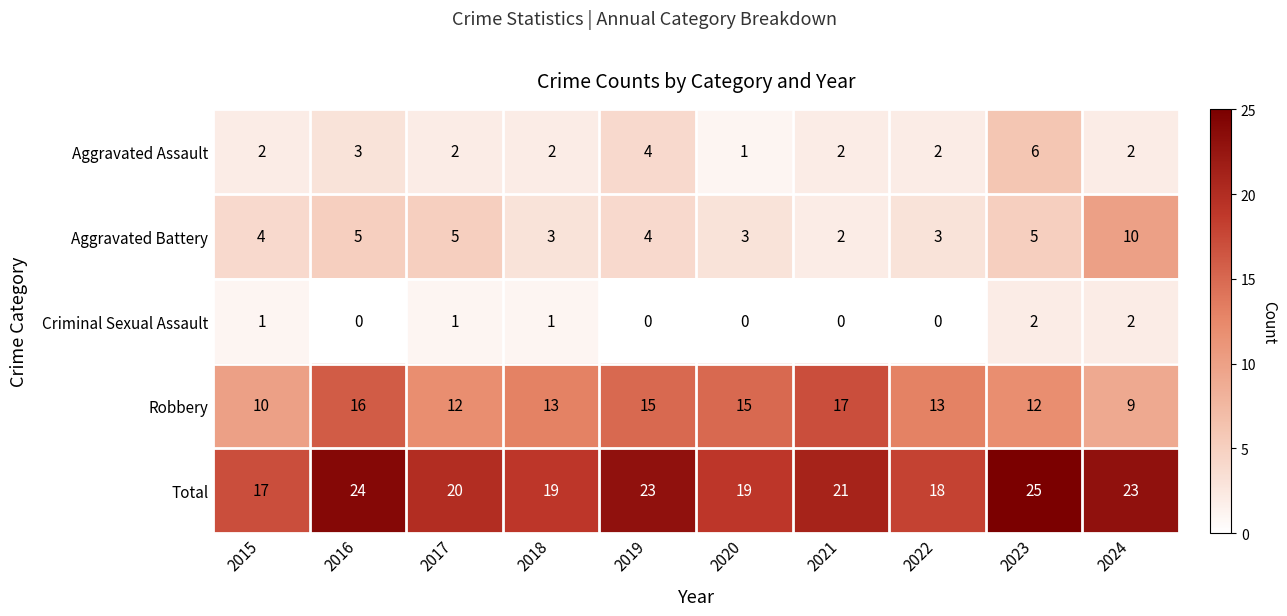

Rank the series at 2022 from lowest to highest value.

Criminal Sexual Assault, Aggravated Assault, Aggravated Battery, Robbery, Total